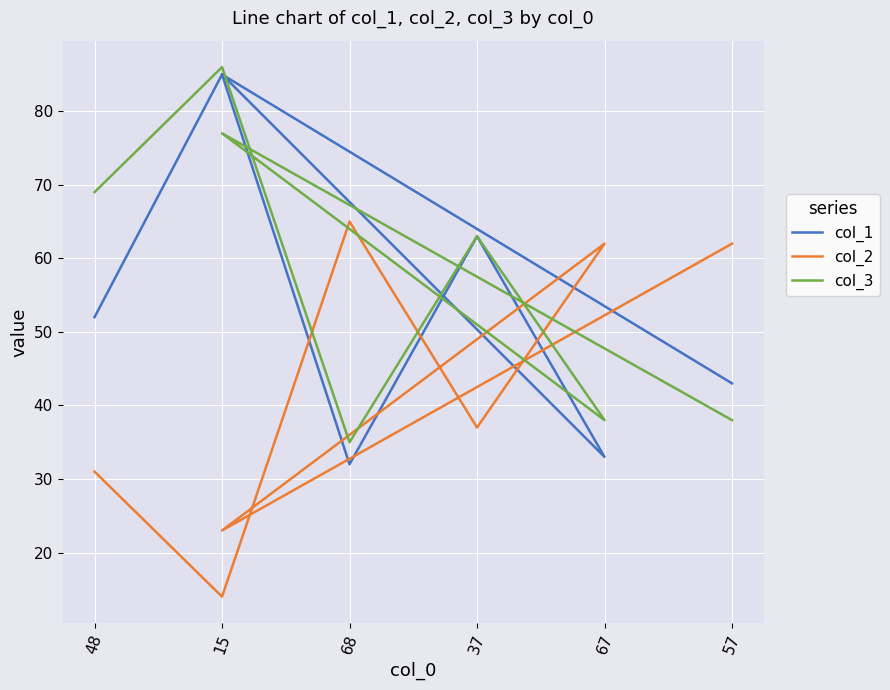

Which series ends up on top after the final intersection of col_2 and col_3?

col_2